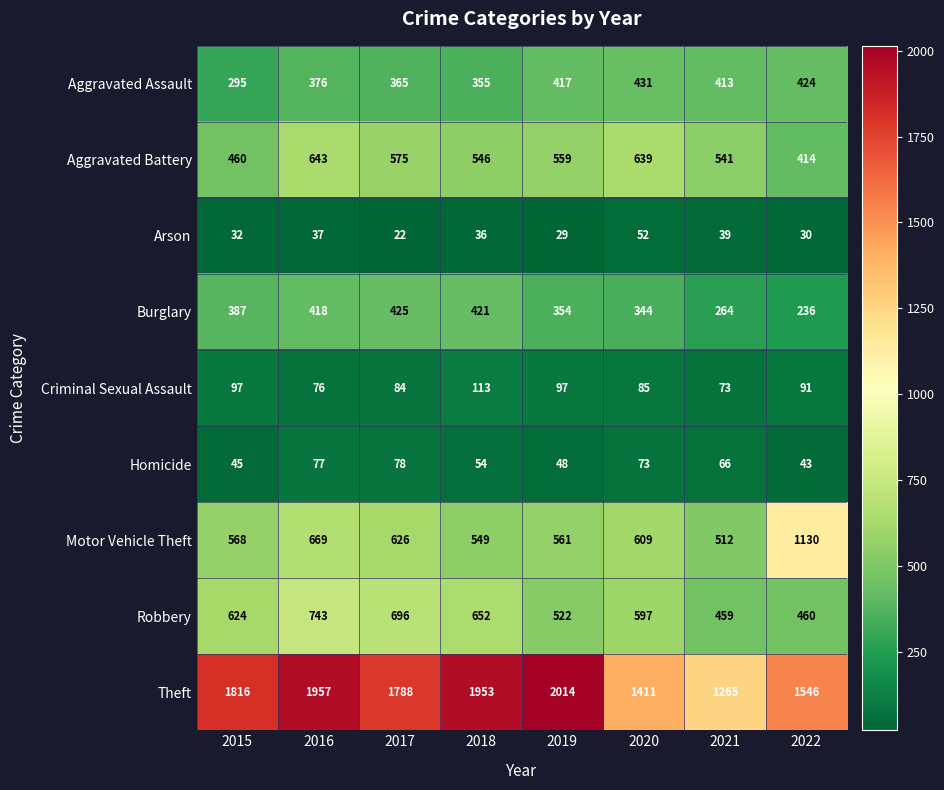

The Aggravated Battery series shows 460 at 2015. True or false?

True